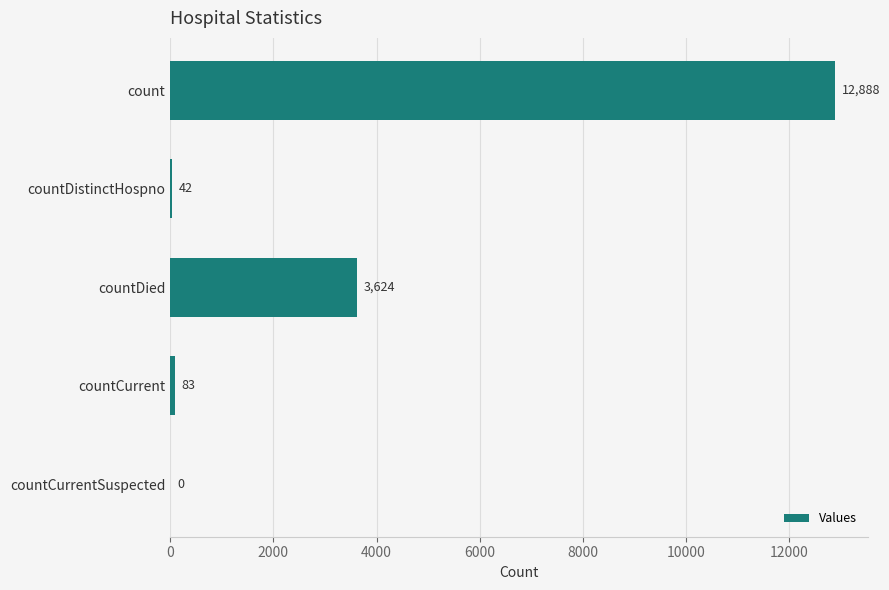

The value at countDied is 928. True or false?

False